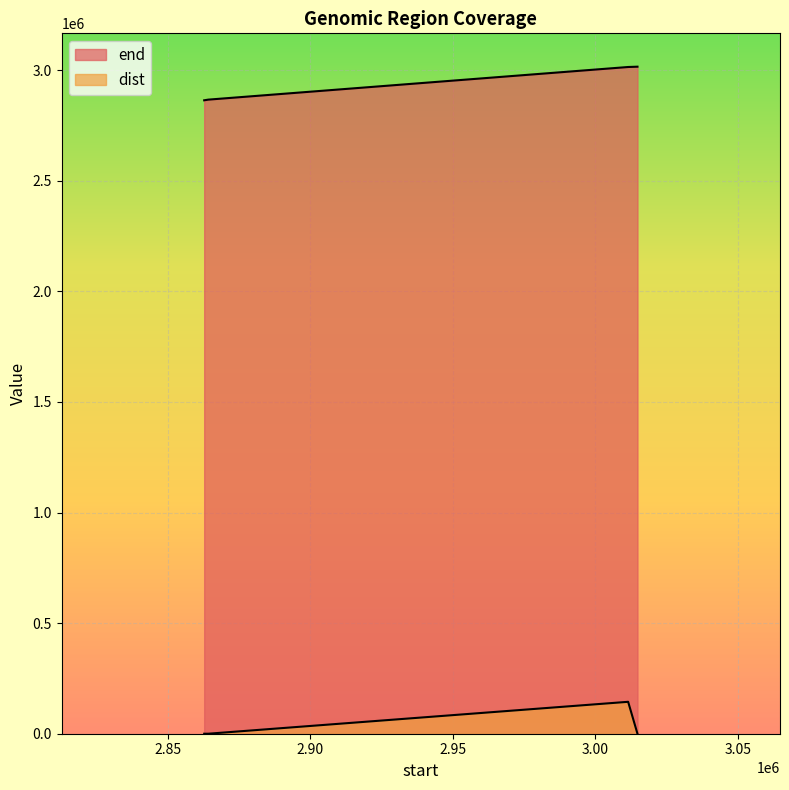

Which series has the largest total across all categories?

end